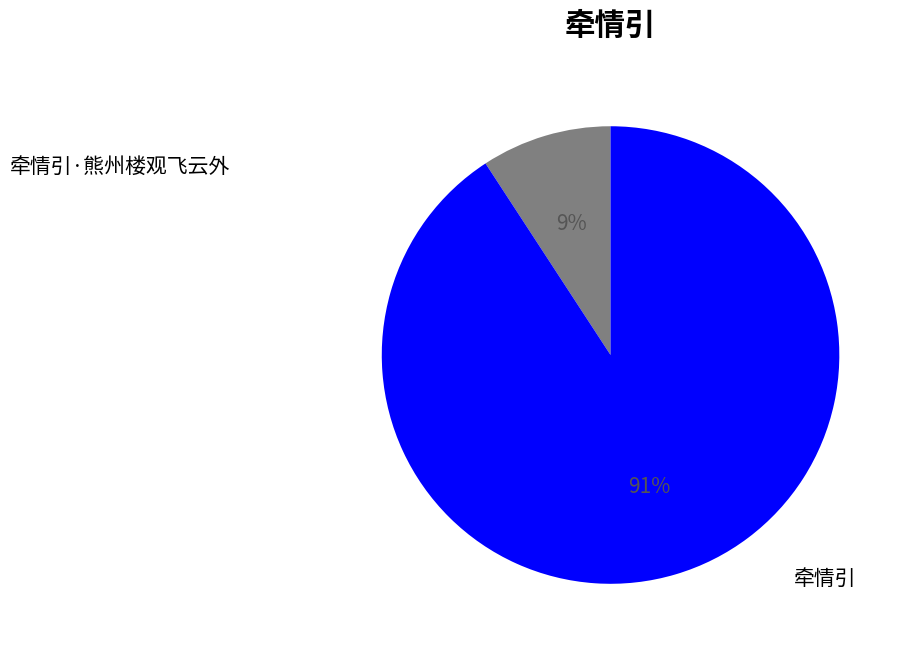

Which has a higher value, 牵情引 or 牵情引·熊州楼观飞云外?

牵情引